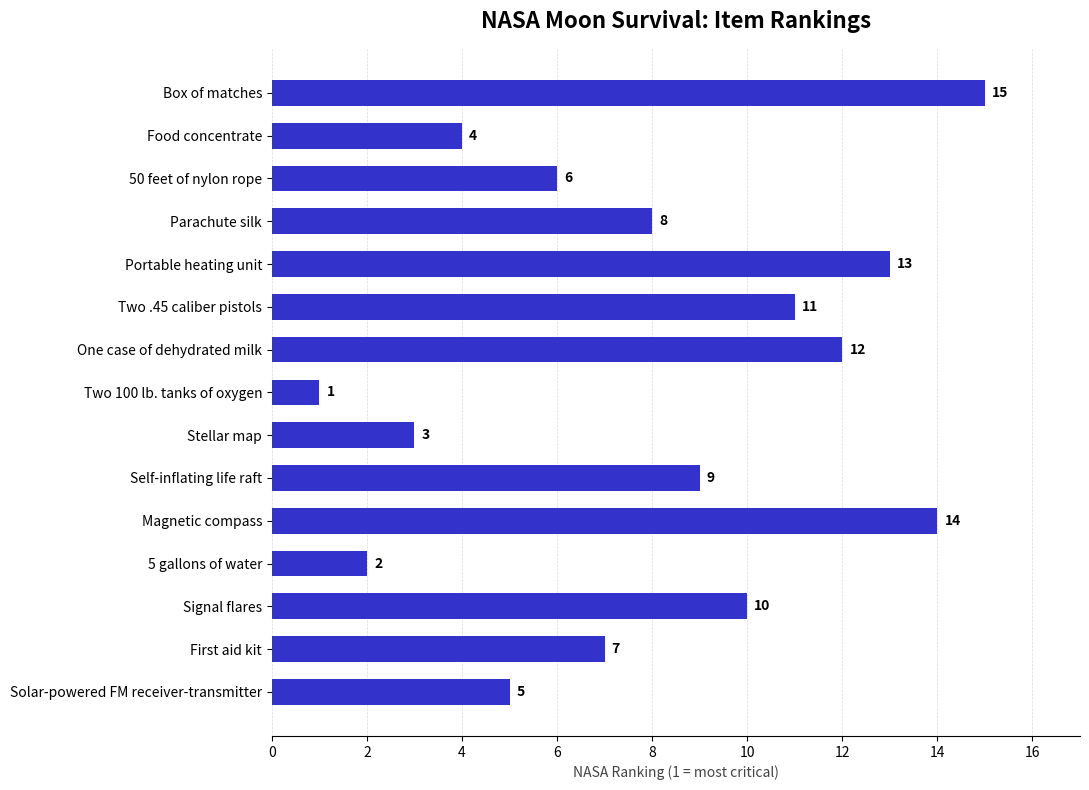

What is the difference between the maximum and minimum values?

14